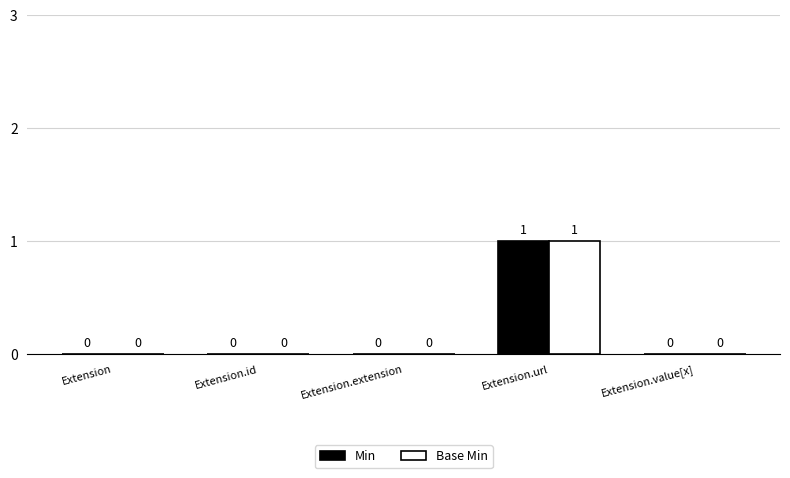

The Min series shows 0 at Extension.value[x]. True or false?

True